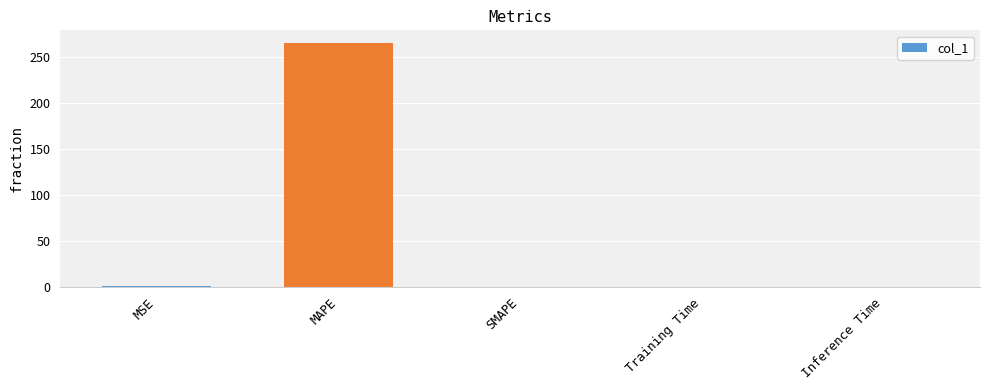

Are the bars horizontal?

No